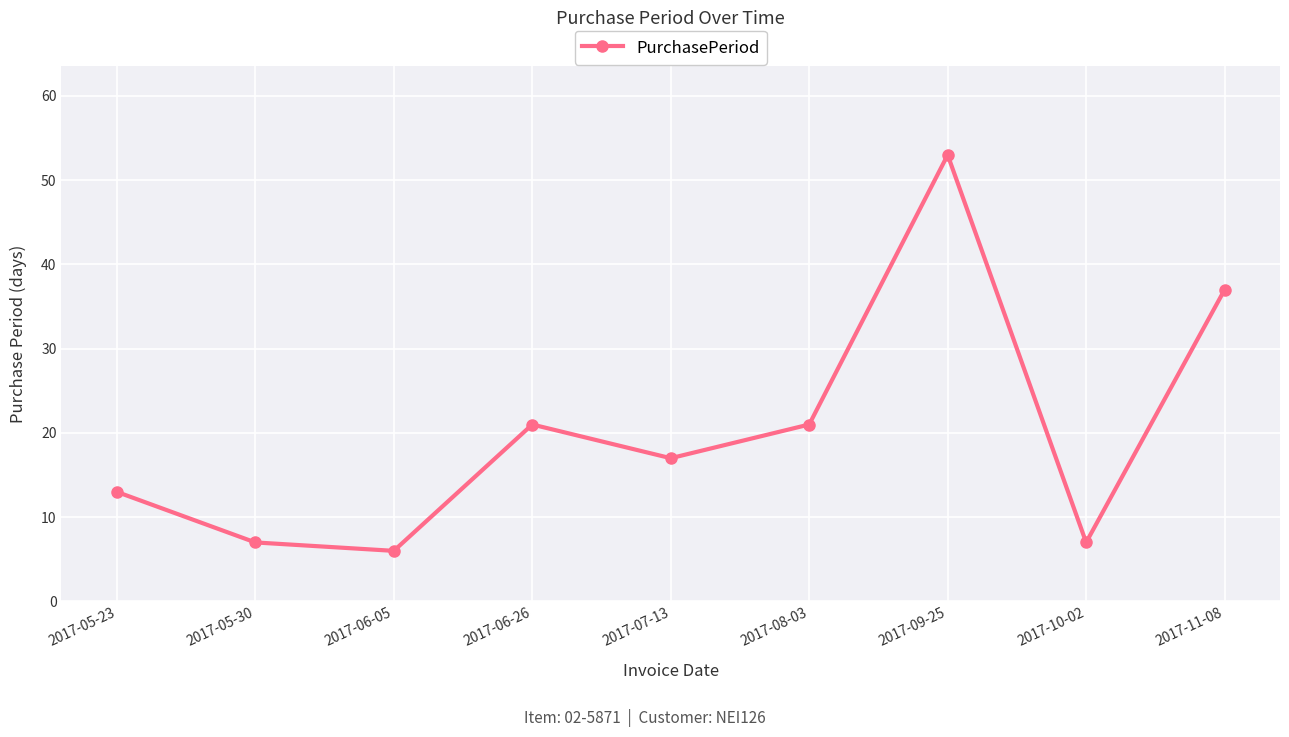

What position from the left is 2017-06-26?

4